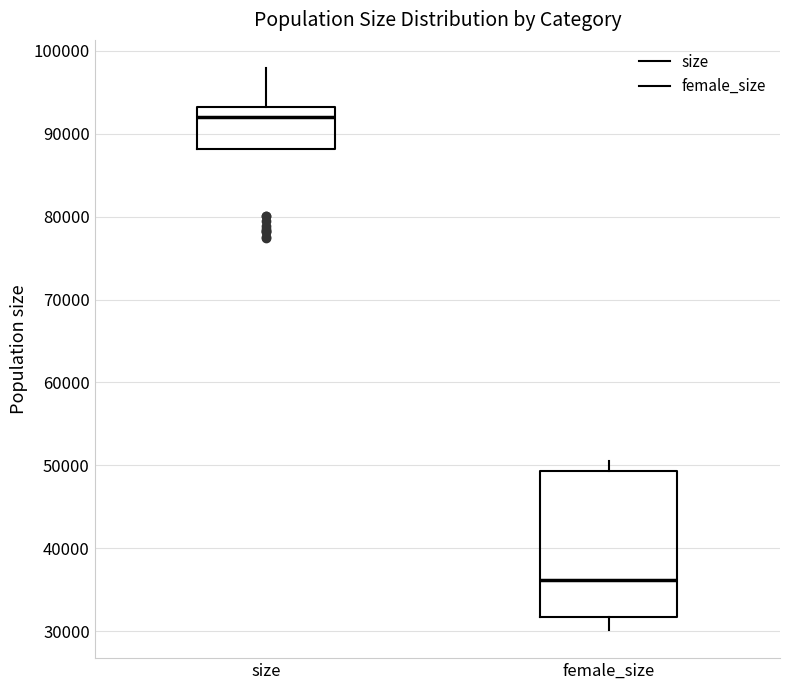

Which box is the tallest, from its lower edge to its upper edge?

female_size